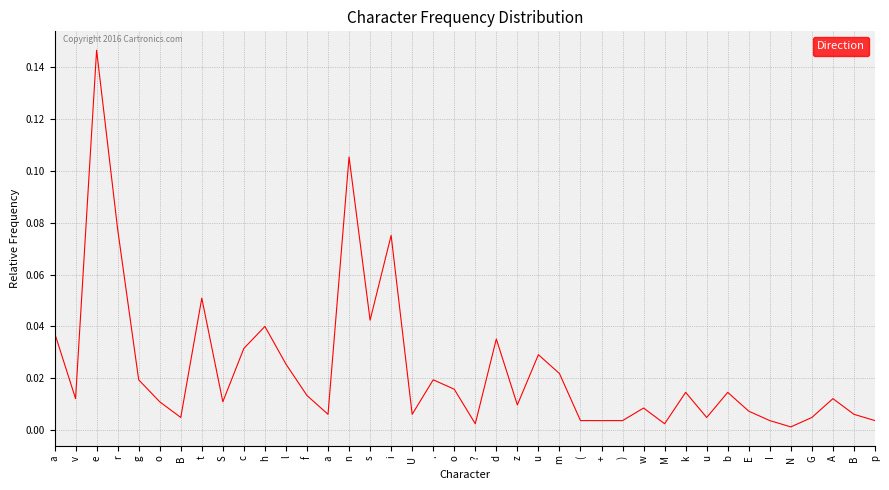

How many lines are shown in the chart?

1